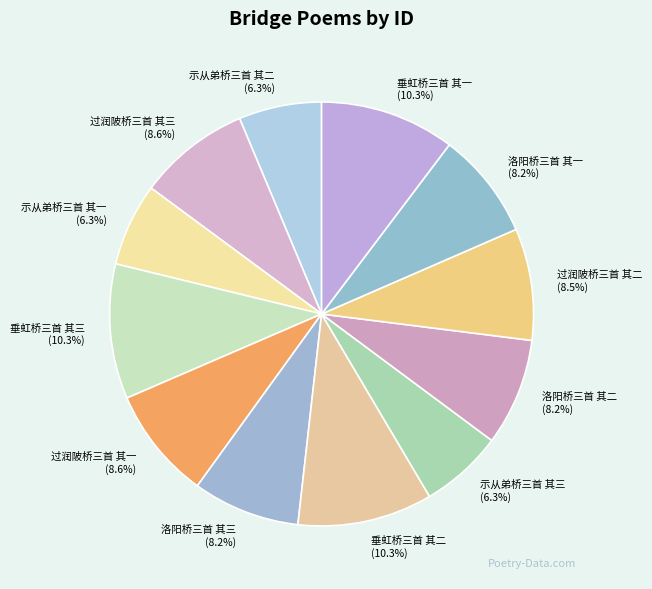

The 洛阳桥三首 其二 slice represents 1% of the pie. True or false?

False